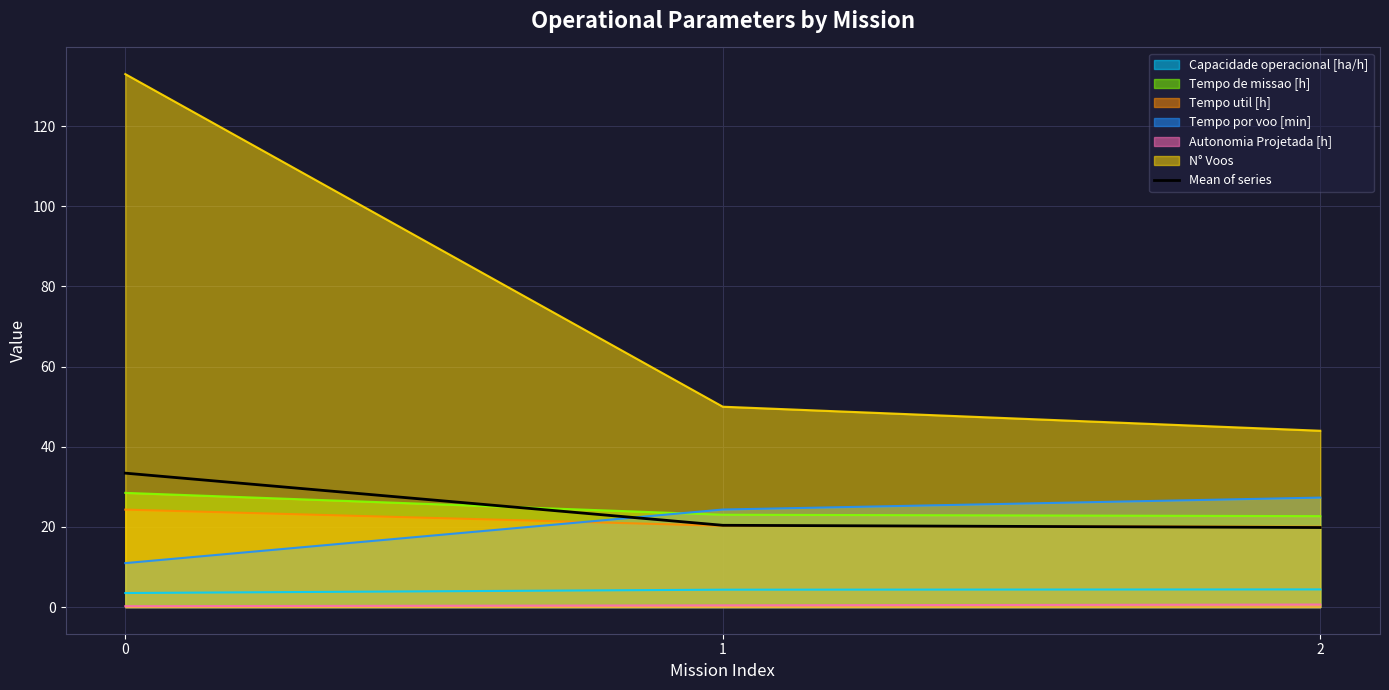

What is the change in value from 0 to 2?

-13.6